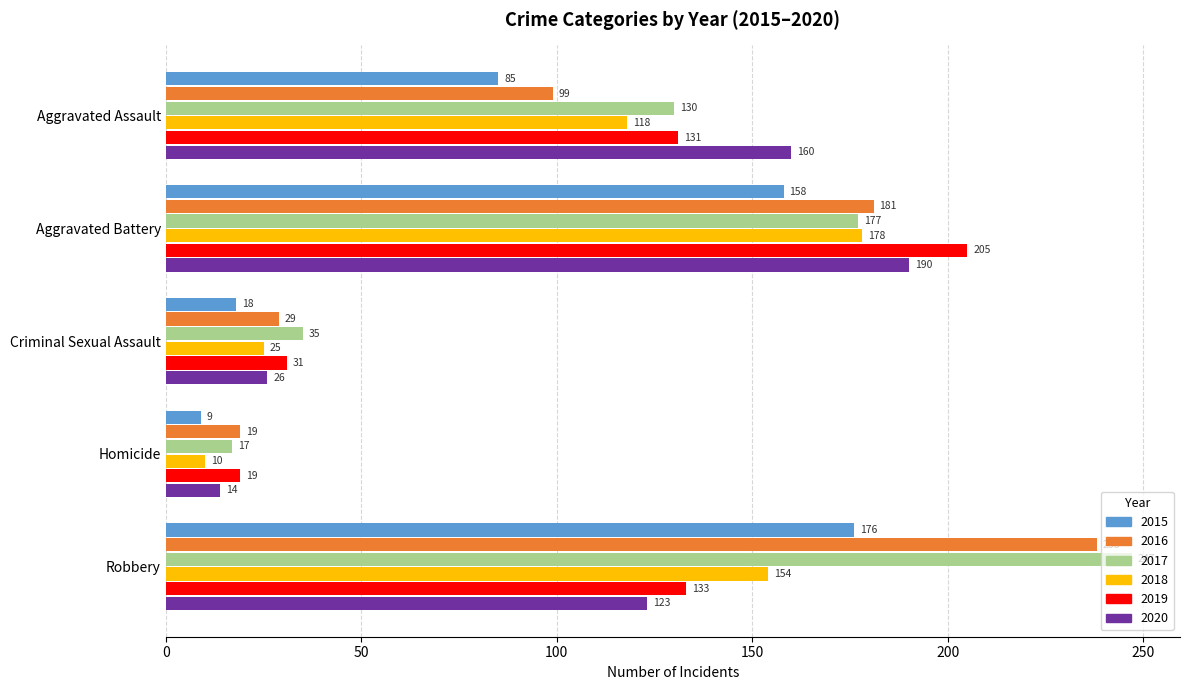

Which series has the widest spread of values?

2017